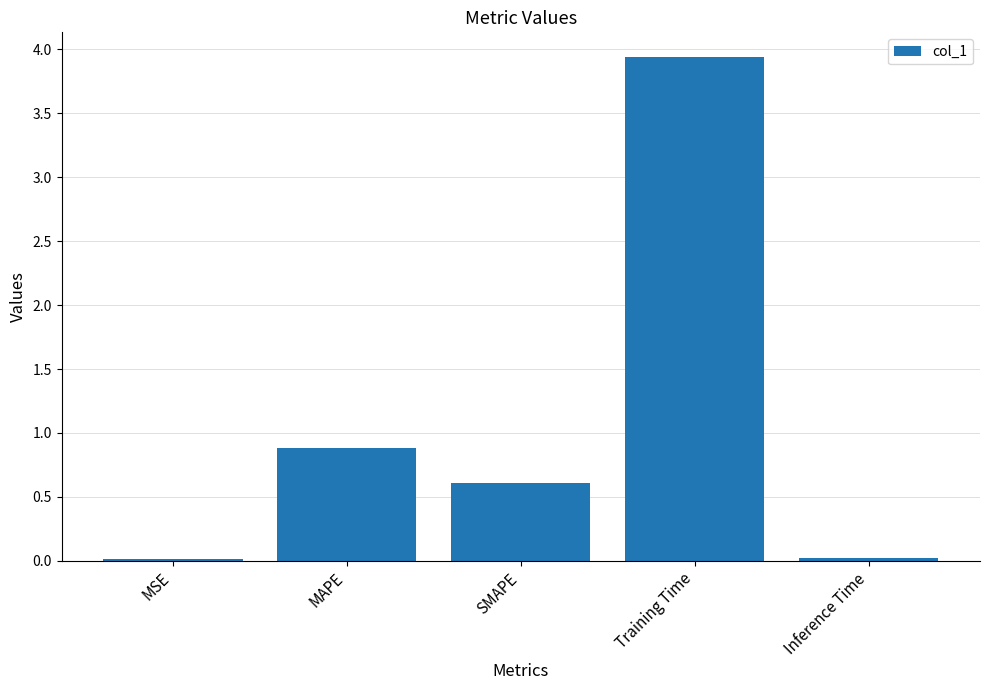

At which label is the value closest to 1?

MAPE